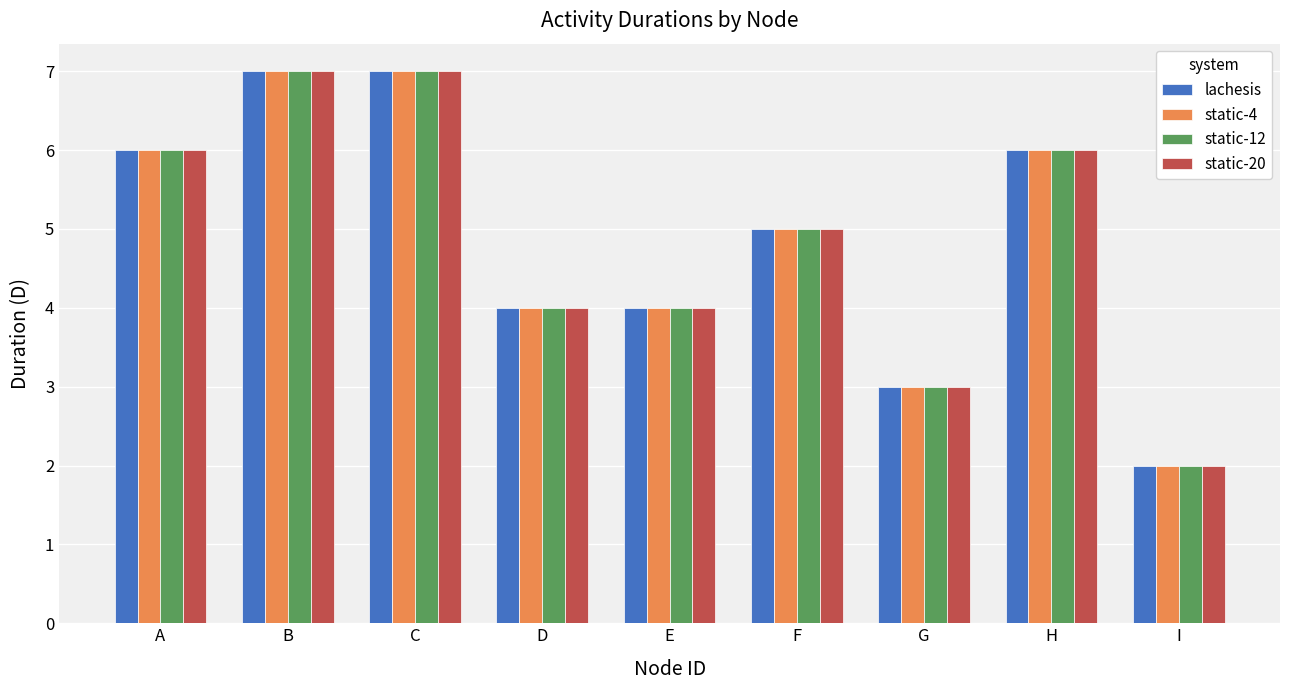

Reading right to left, transcribe all the data shown in this chart.

lachesis: 2	6	3	5	4	4	7	7	6
static-4: 2	6	3	5	4	4	7	7	6
static-12: 2	6	3	5	4	4	7	7	6
static-20: 2	6	3	5	4	4	7	7	6